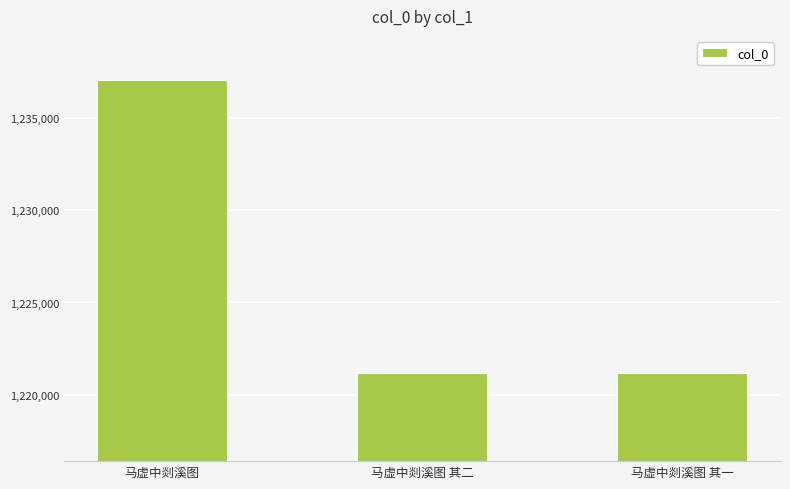

What is the label of the 1st bar from the right?

马虚中剡溪图 其一